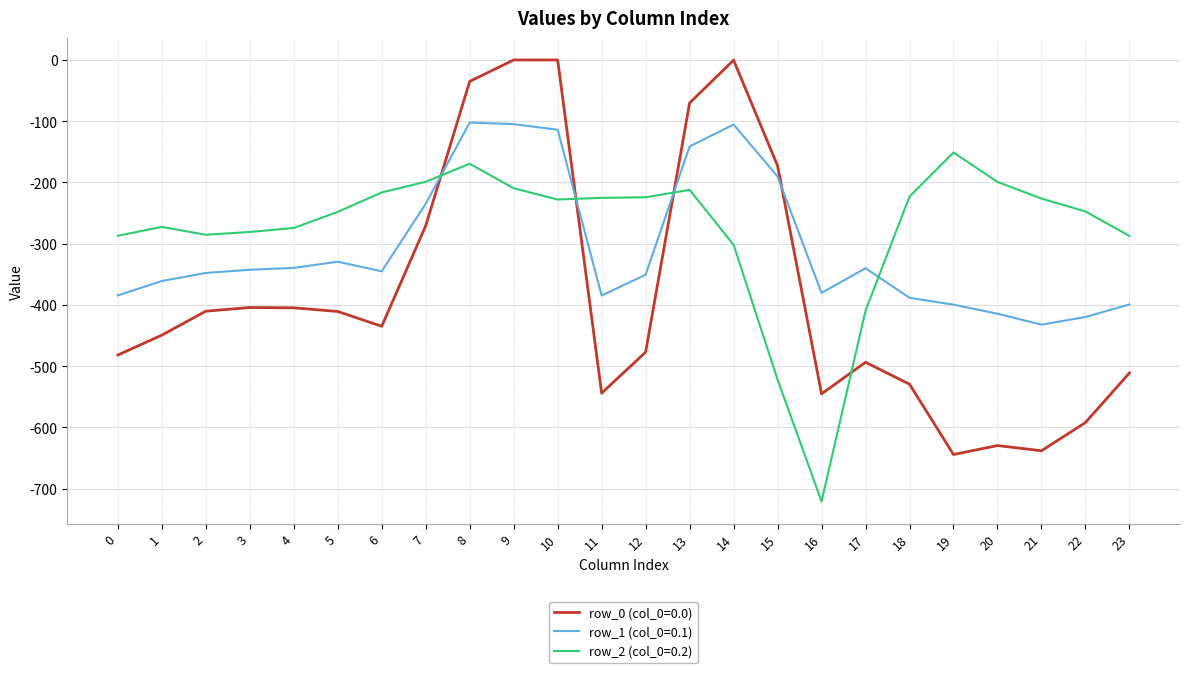

What is the sum of the row_2 (col_0=0.2) values at 3 and 2?

-566.5